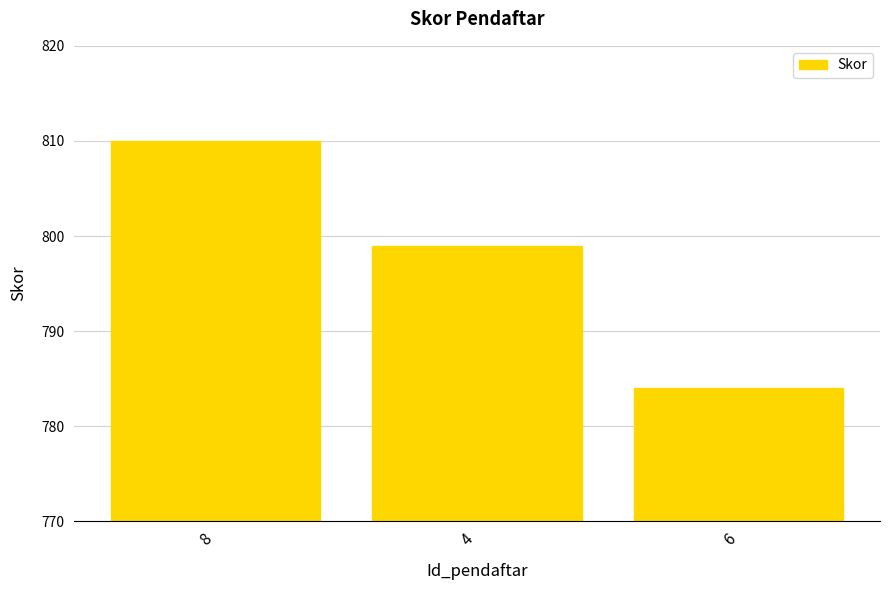

List the labels in order of value, smallest first.

6, 4, 8